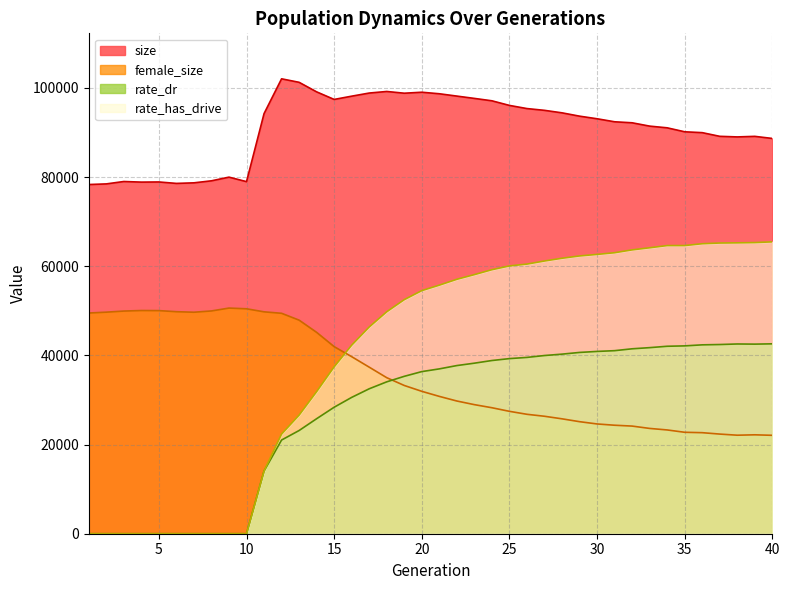

Does the chart display data point markers on the line(s)?

No